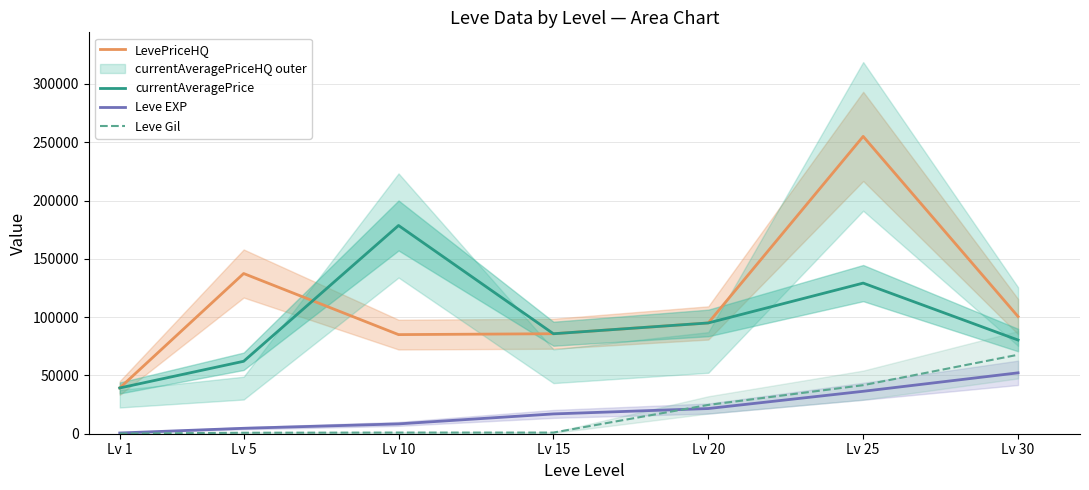

Which series has the widest spread of values?

LevePriceHQ